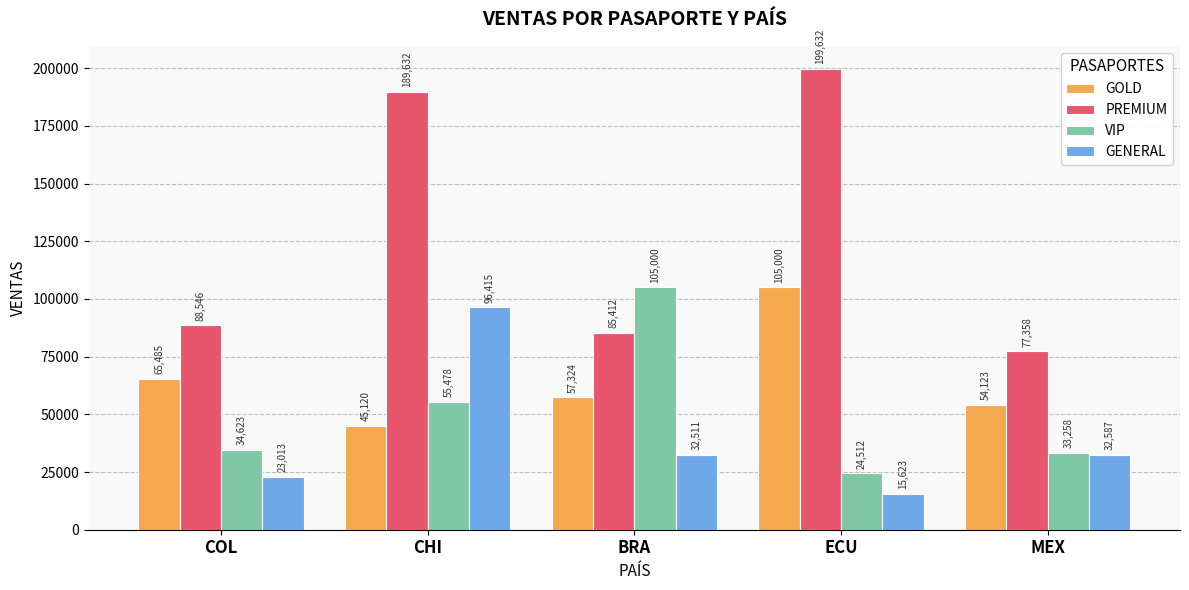

What is the difference between the GENERAL values at COL and MEX?

9574